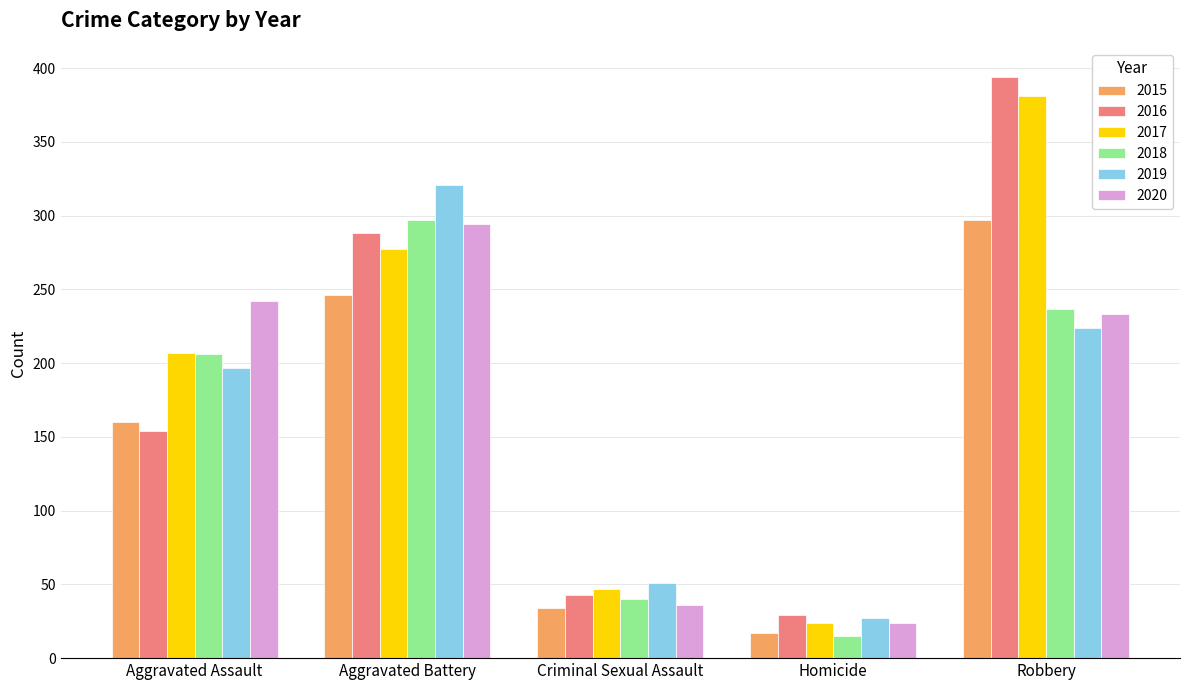

Is it true that 2015 equals 246 at Aggravated Battery?

True